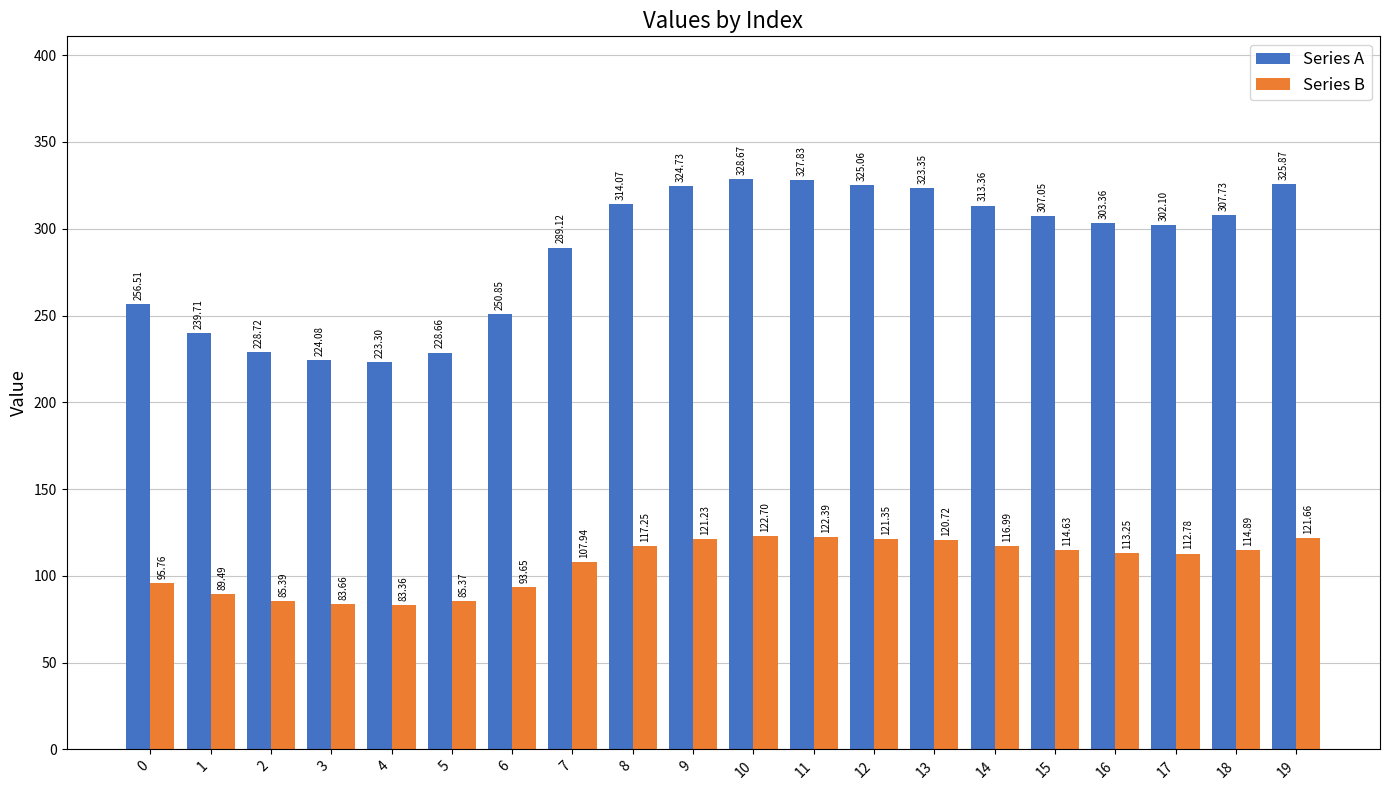

Which series has the widest spread of values?

Series A